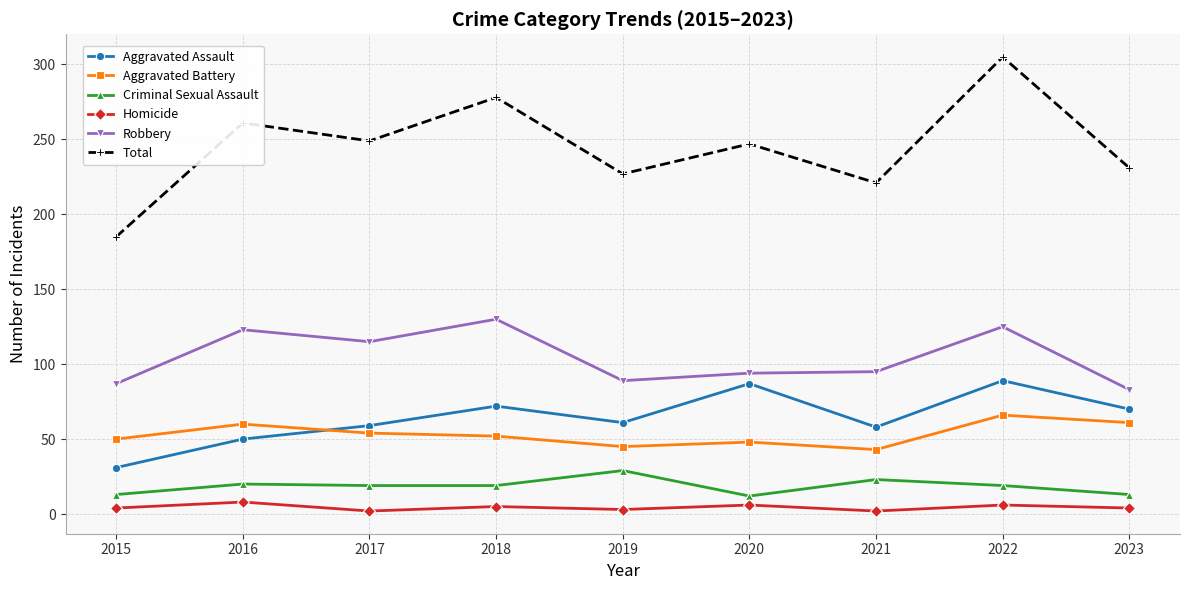

What is the difference between the maximum and second lowest values in the Homicide series?

6